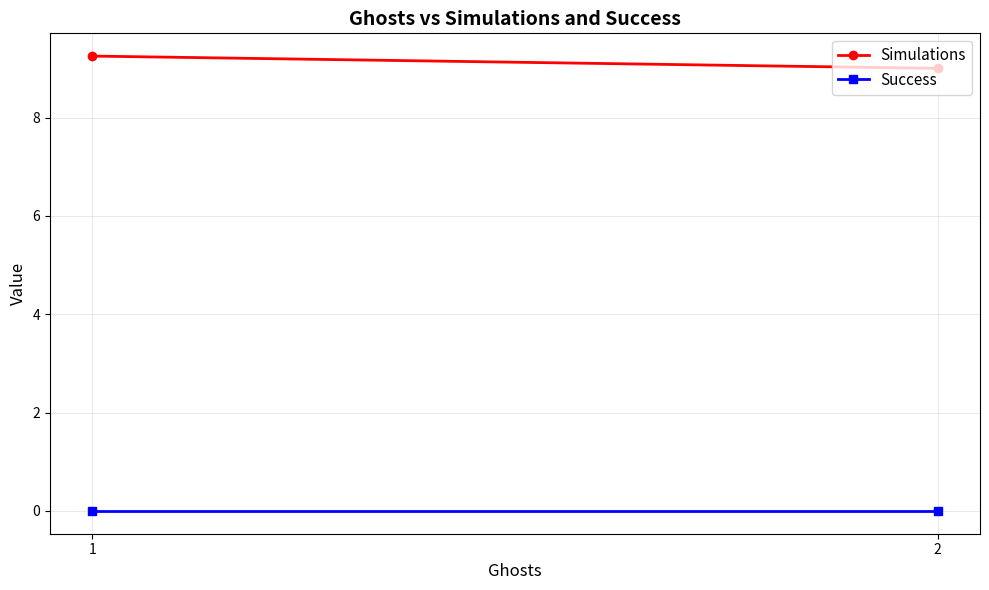

The Success series shows 0.0 at 1. True or false?

True